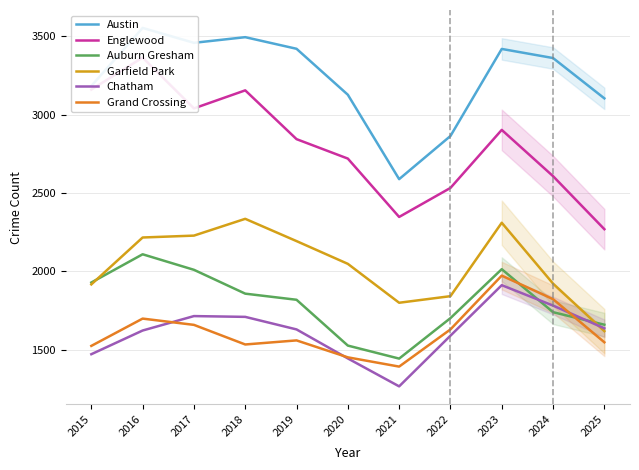

The Auburn Gresham series shows 1660 at 2025. True or false?

True